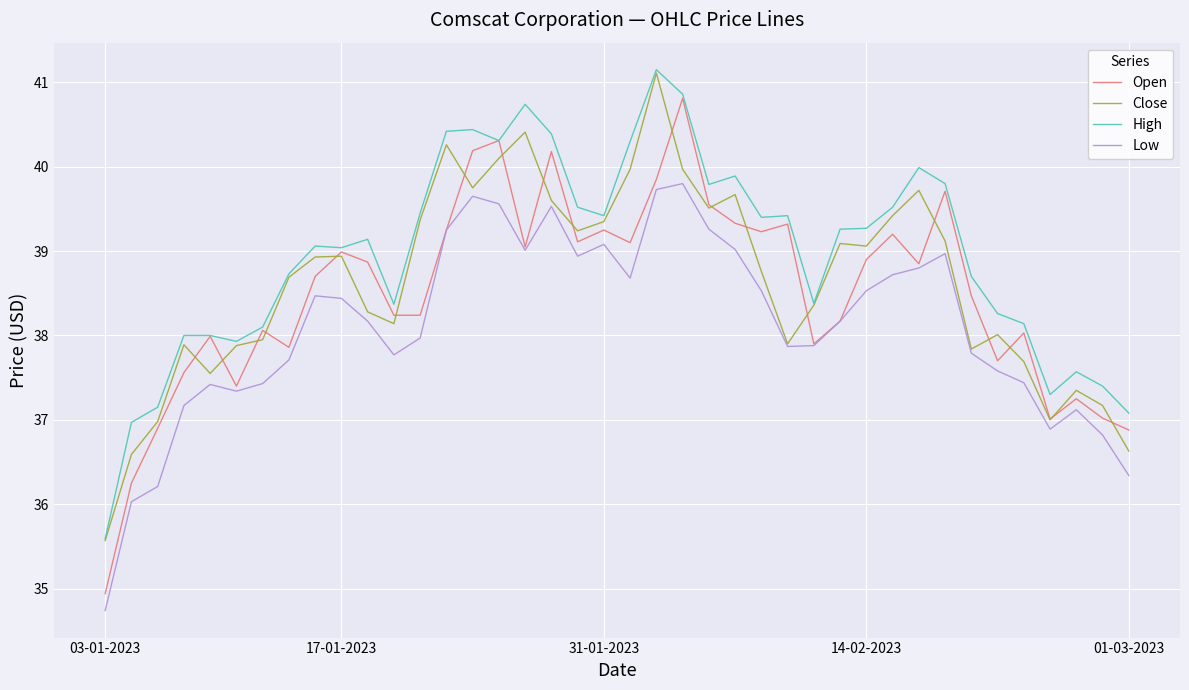

What is the maximum value shown in the chart?

41.2